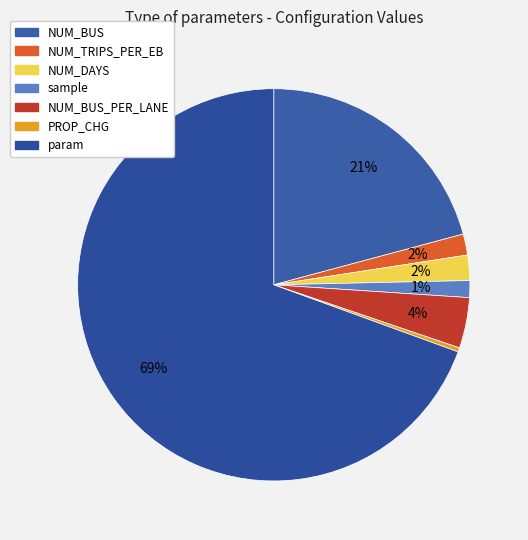

How many segments does this pie chart have?

7